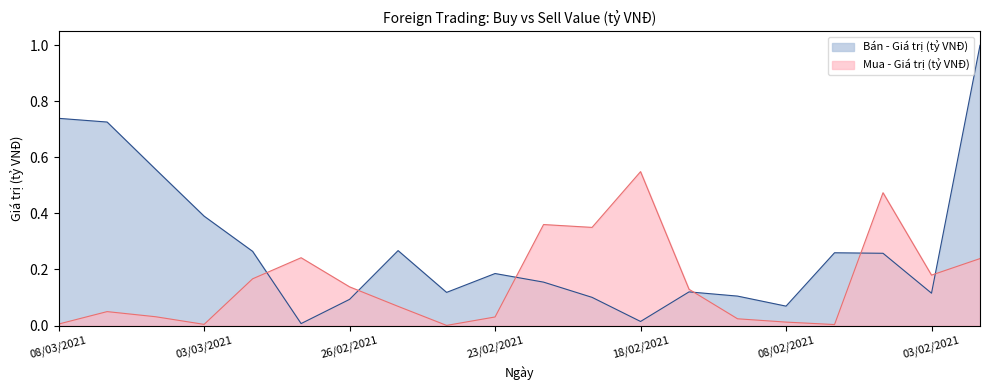

True or false: Bán - Giá trị (tỷ VNĐ) has more than 1 points higher than both neighbors.

True